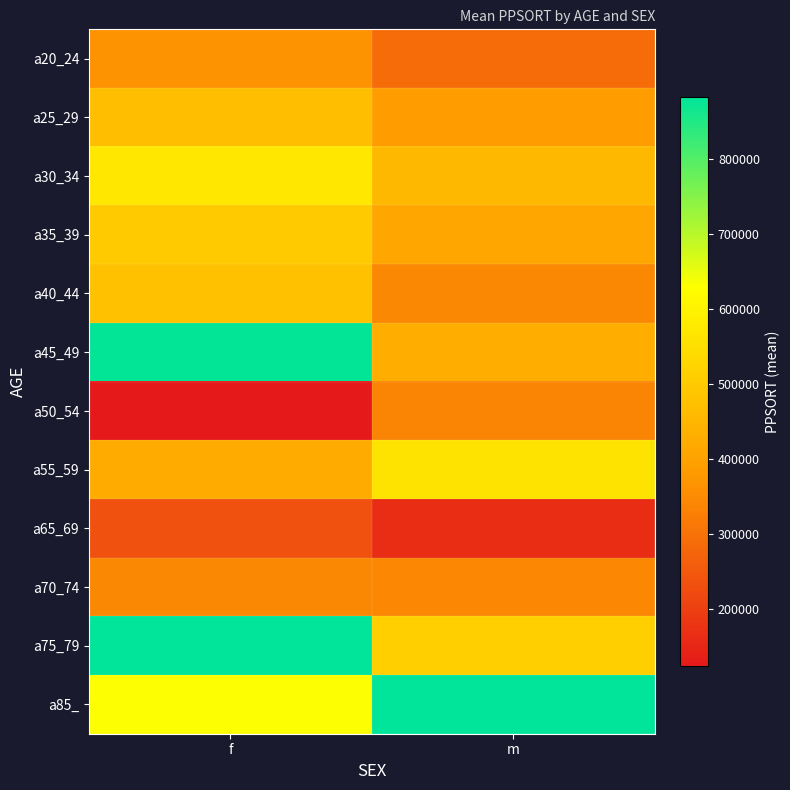

At how many categories does at least one series exceed 191788?

2